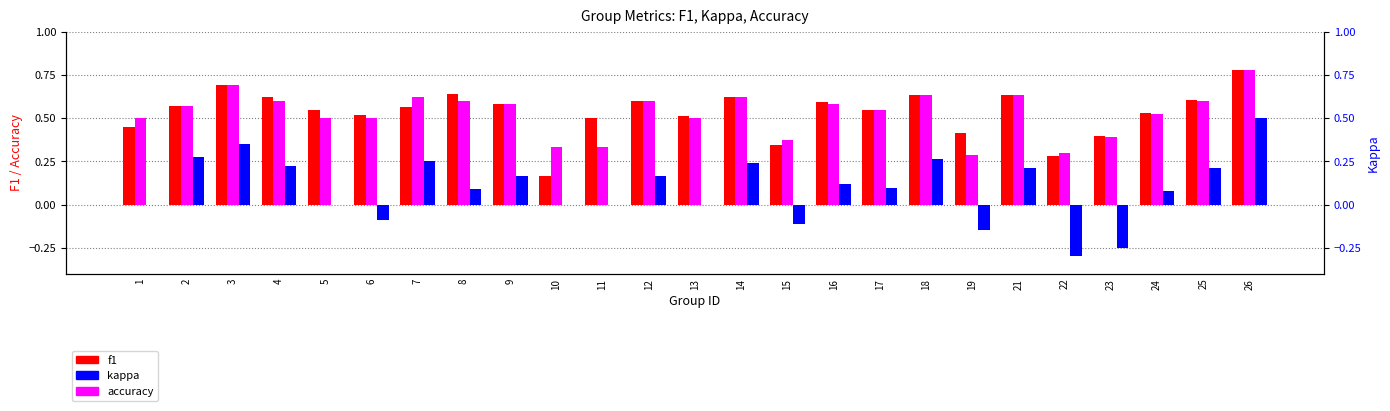

Which series changed the most between 9 and 21?

f1